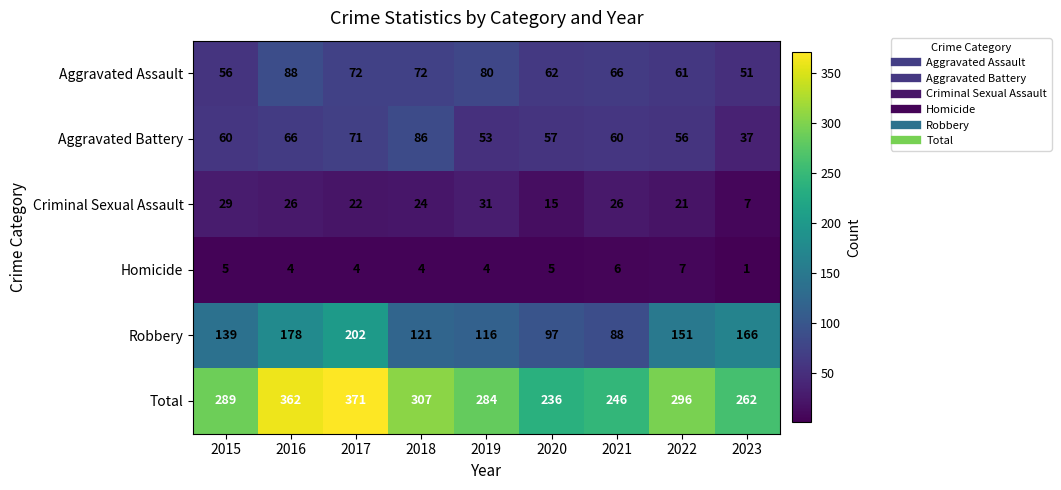

How many data points does each series have?

9